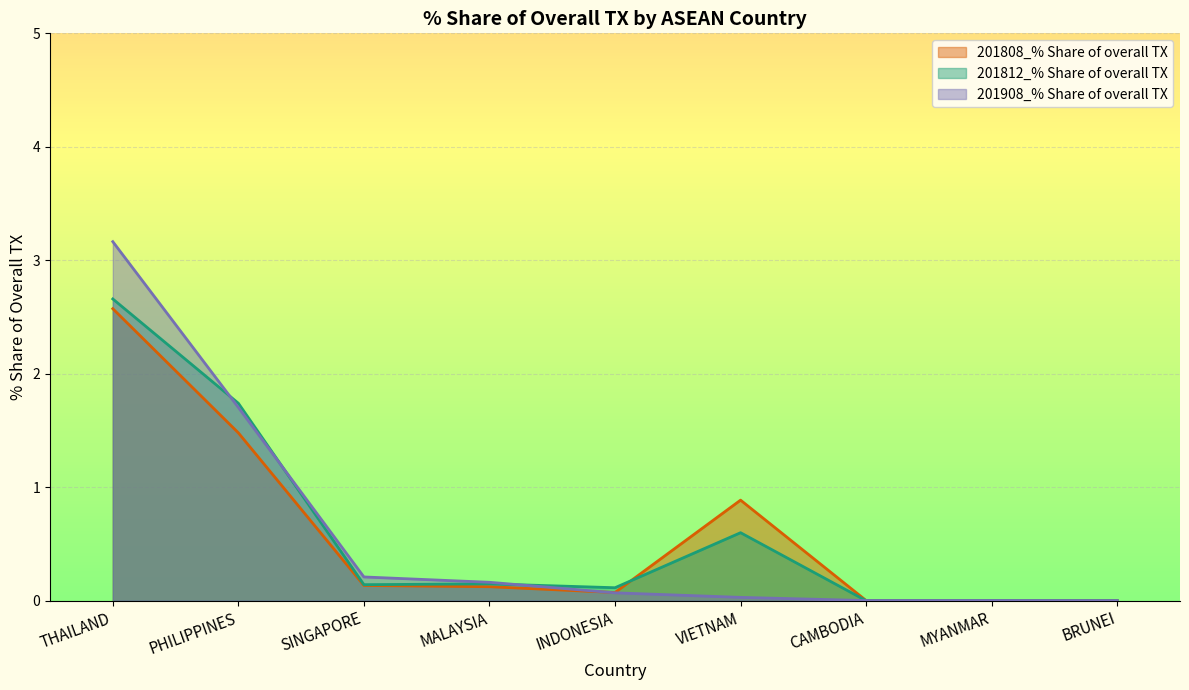

At which category is the sum across all series the highest?

THAILAND